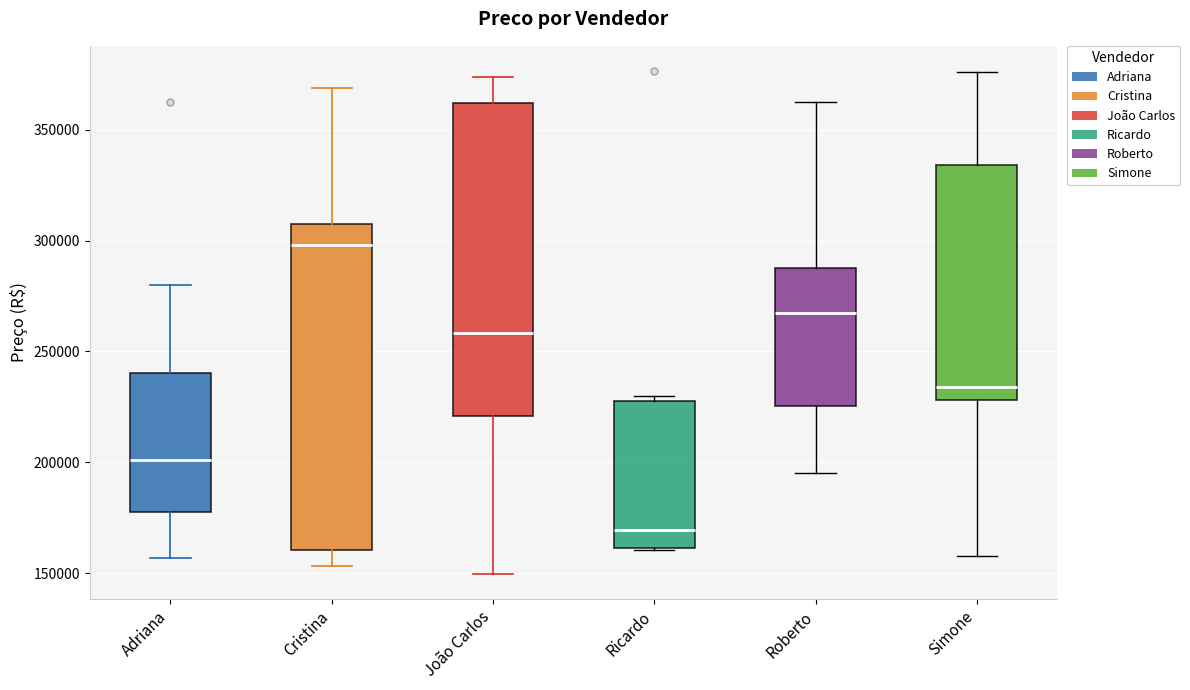

Where is the upper edge of the box for Simone on the y-axis? The values are not printed on the chart, so give them approximately, as read against the axis.

335000